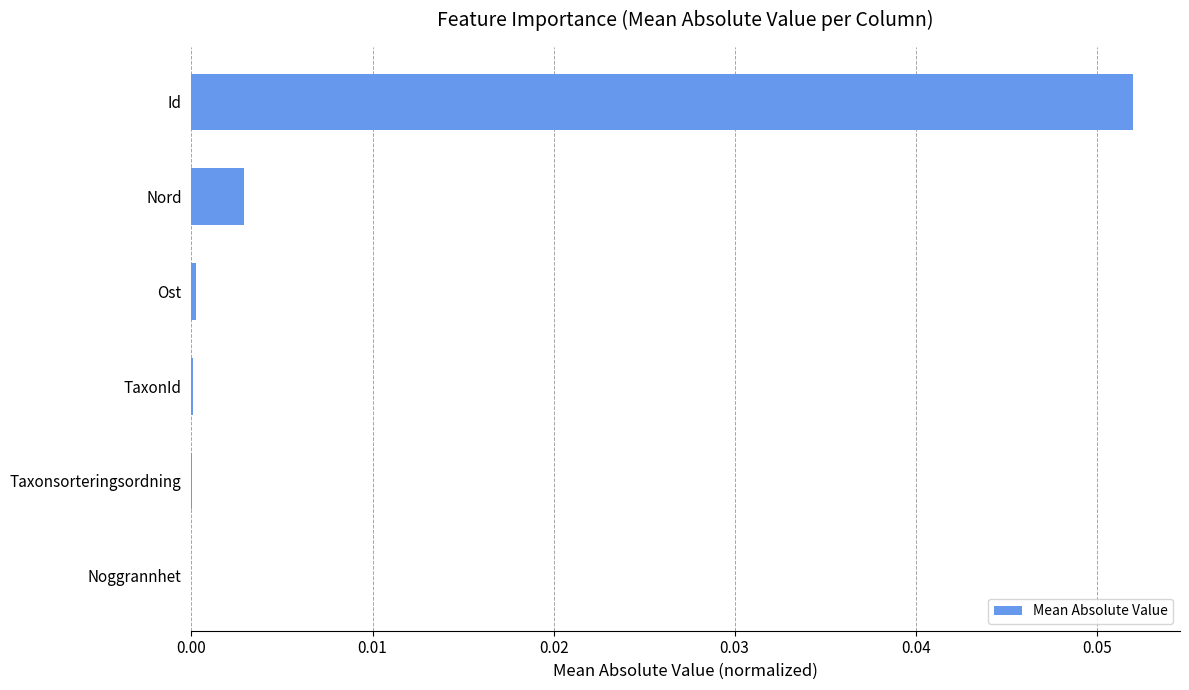

The value at TaxonId is 0.0. True or false?

True